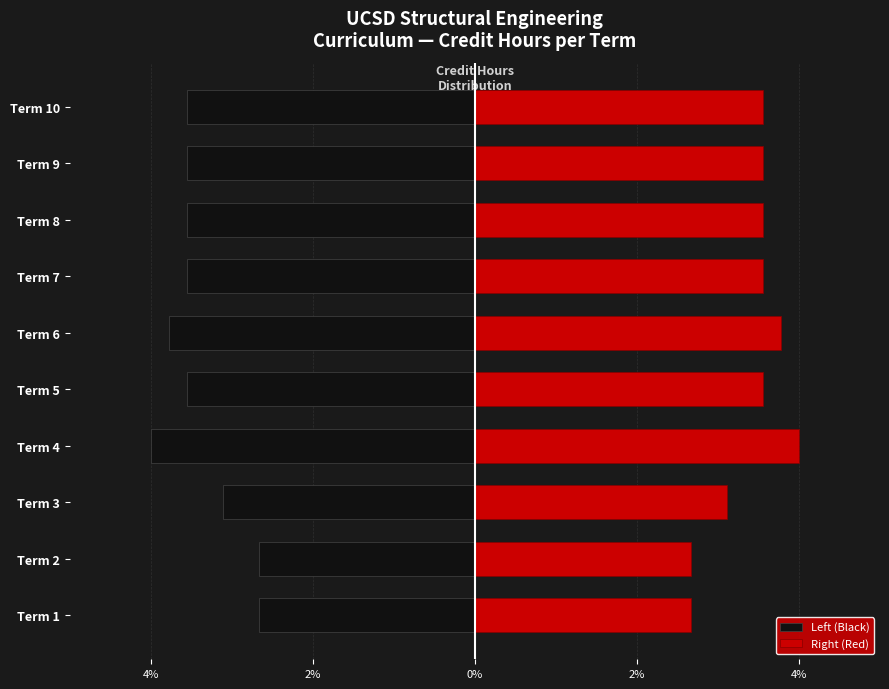

What is the approximate value of Left (Black) at Term 6?

-3.8